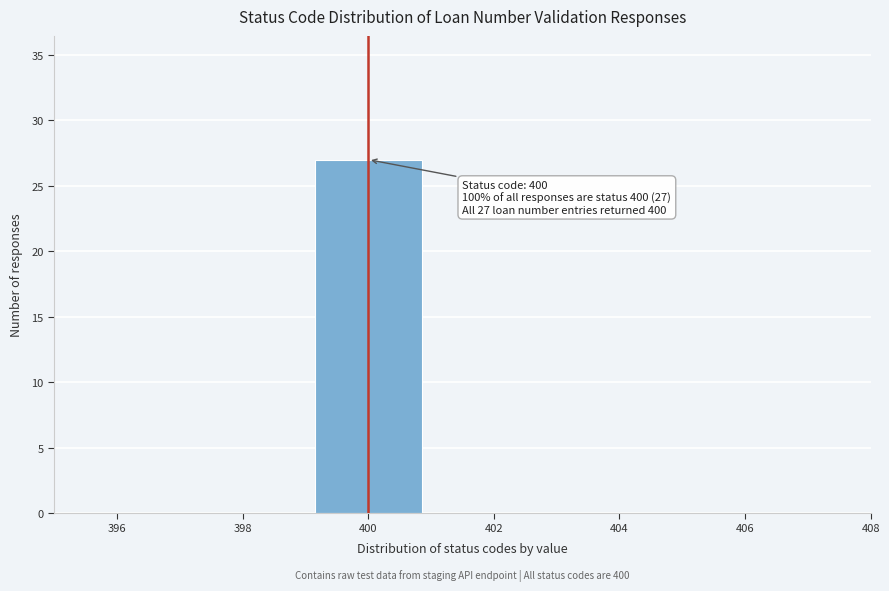

Which range on the x-axis has the tallest bar?

399 to 401